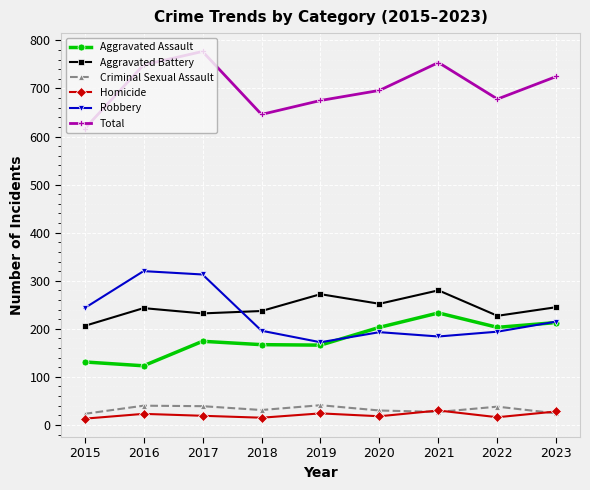

What is the spread (max minus min) of values at 2020?

678